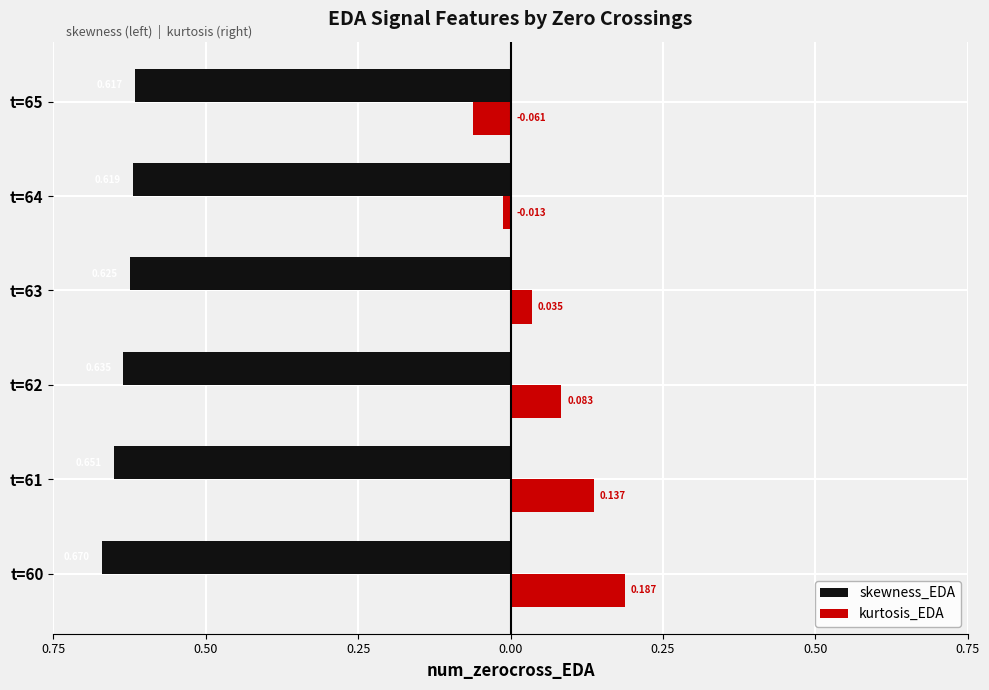

What are all the series names shown in the legend?

skewness_EDA, kurtosis_EDA